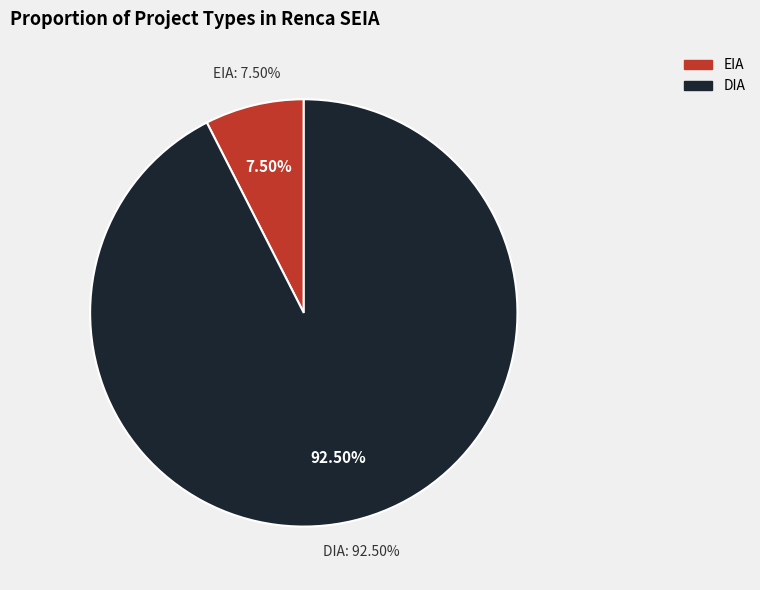

To the nearest percent, what is the combined percentage of DIA and EIA?

100%